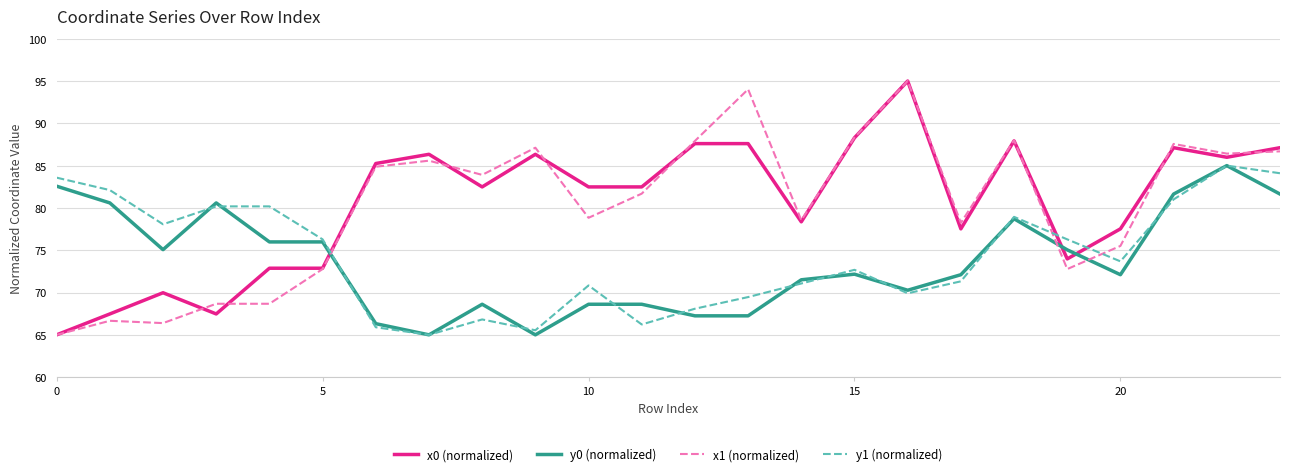

How many intersections are there between y0 (normalized) and x0 (normalized)?

3